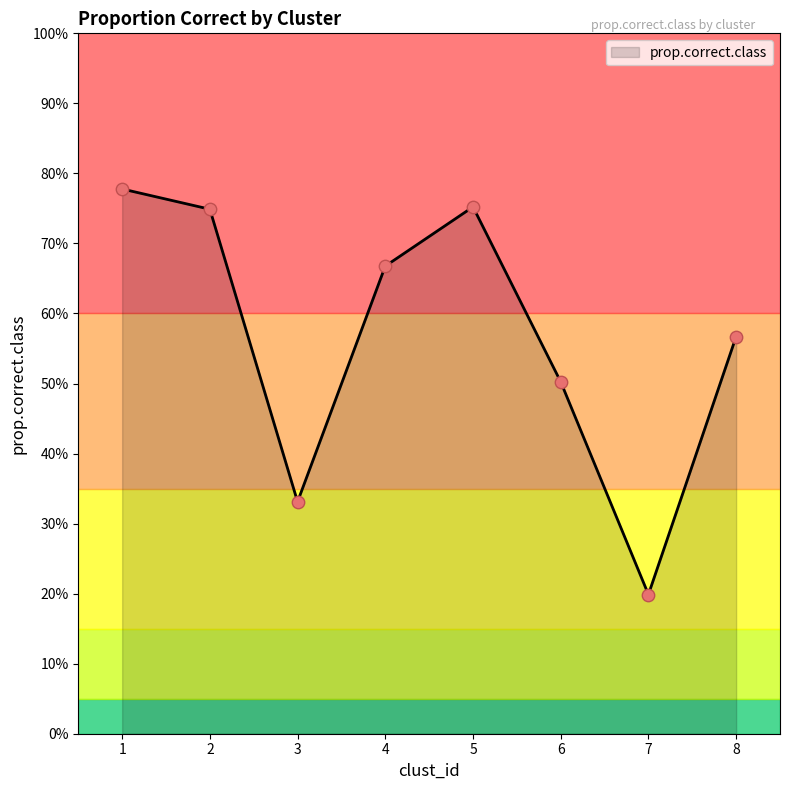

What is the change in value from 2 to 4?

-0.1